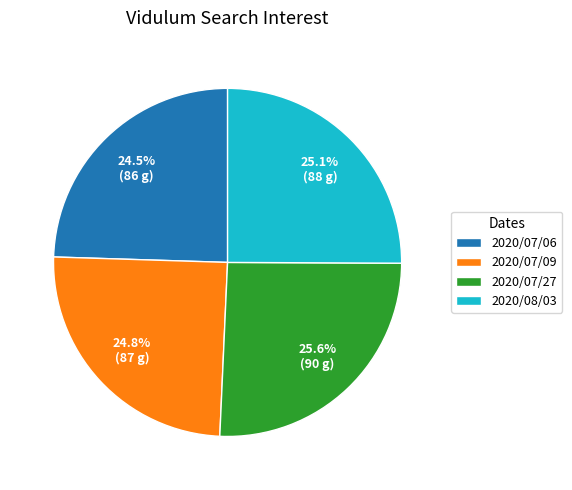

Which has a higher value, 2020/08/03 or 2020/07/06?

2020/08/03